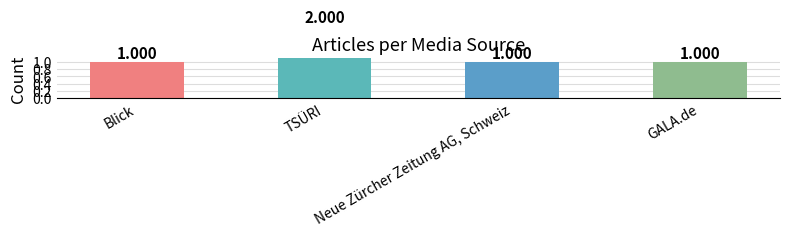

Is it true that the value at GALA.de is 1?

True